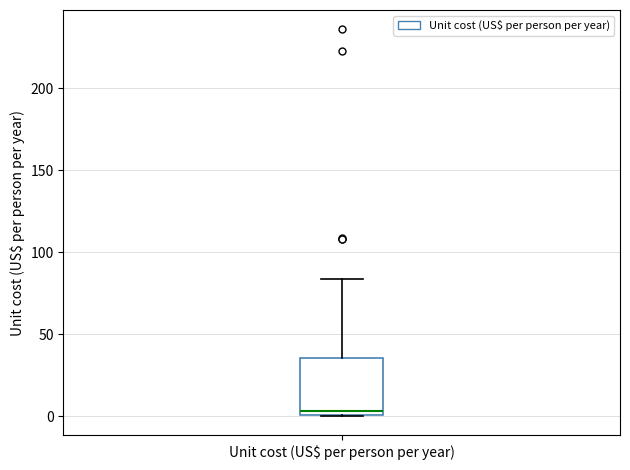

Where does the median line of the box for Unit cost (US$ per person per year) sit on the y-axis? The values are not printed on the chart, so give them approximately, as read against the axis.

5